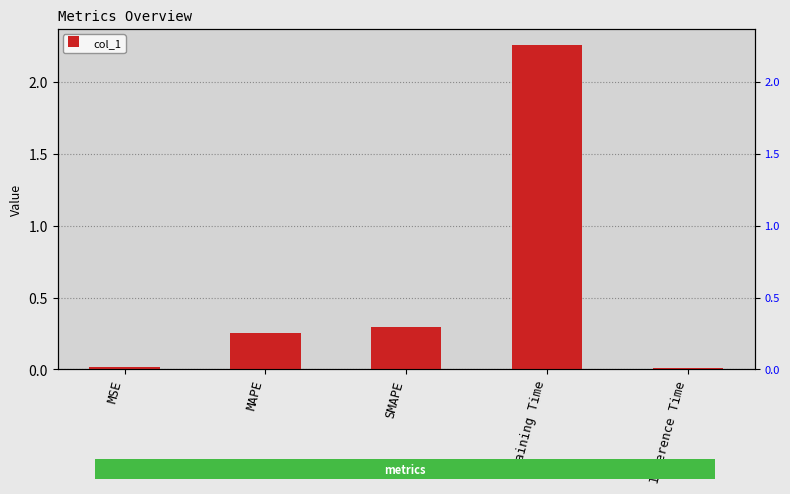

What is the change in value from MSE to SMAPE?

+0.3